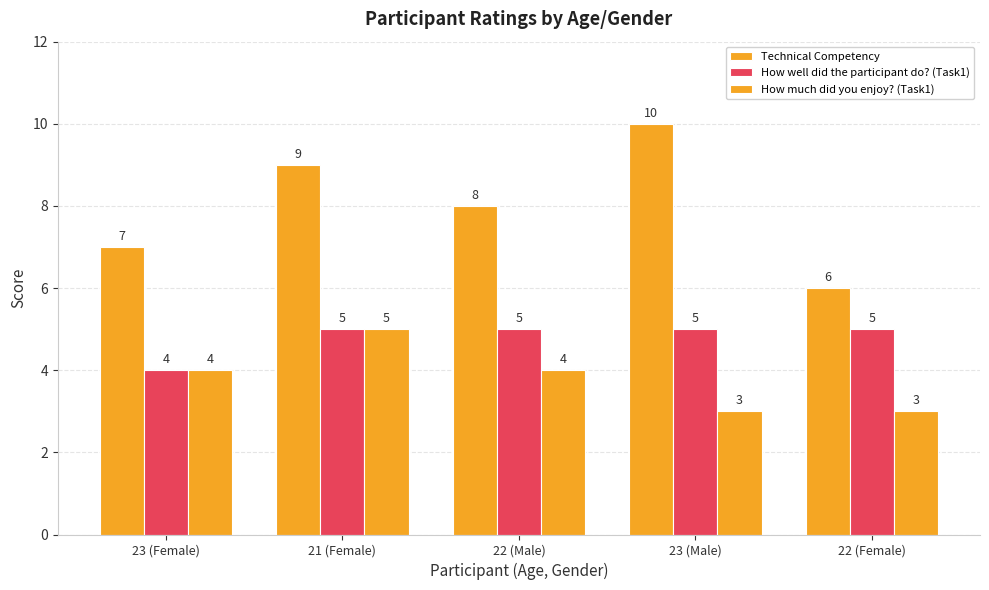

The value of How much did you enjoy? (Task1) at 23 (Male) is 1. True or false?

False